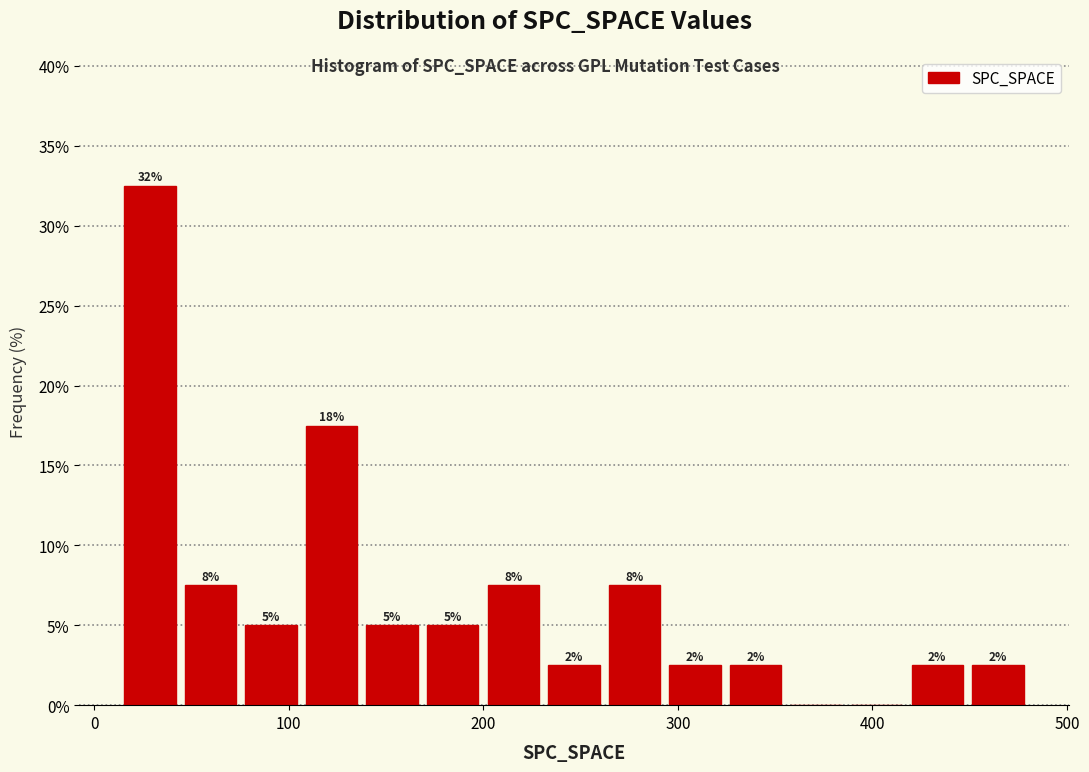

Read against the x-axis, roughly where is the centre of the tallest bar?

30